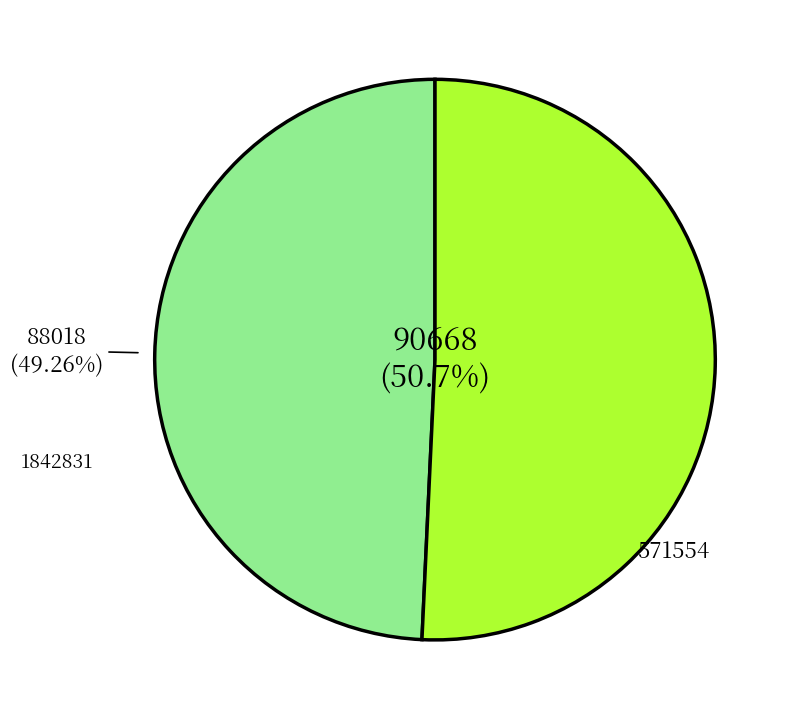

How many segments does this pie chart have?

2